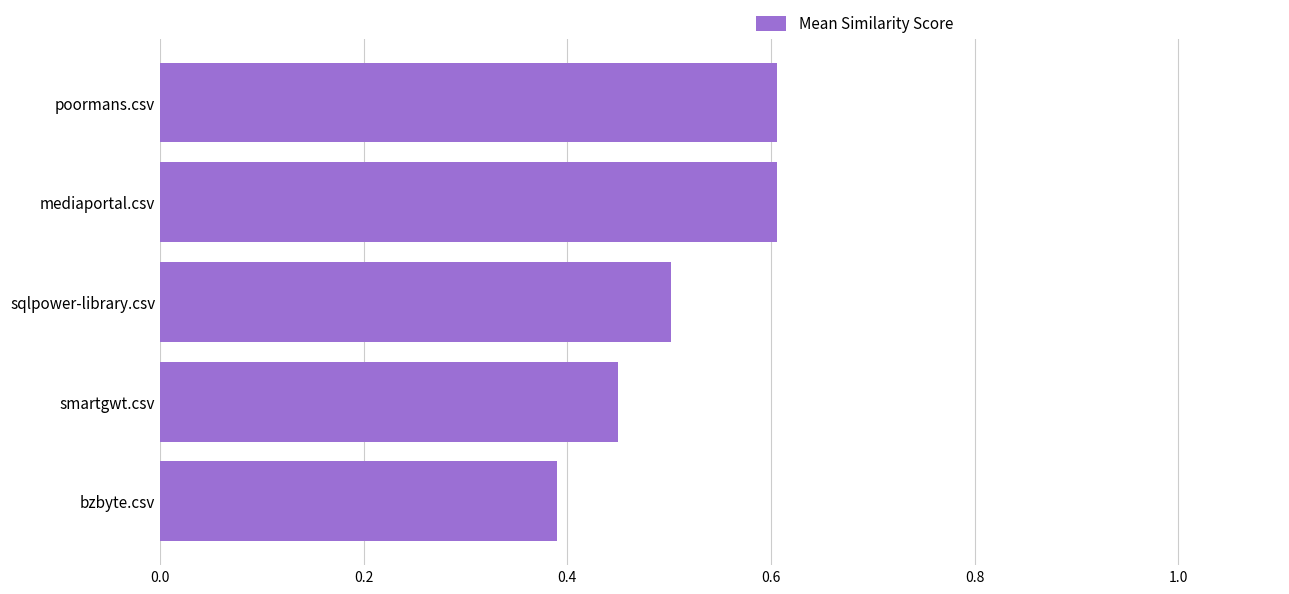

What is the label of the 3rd bar from the bottom?

sqlpower-library.csv